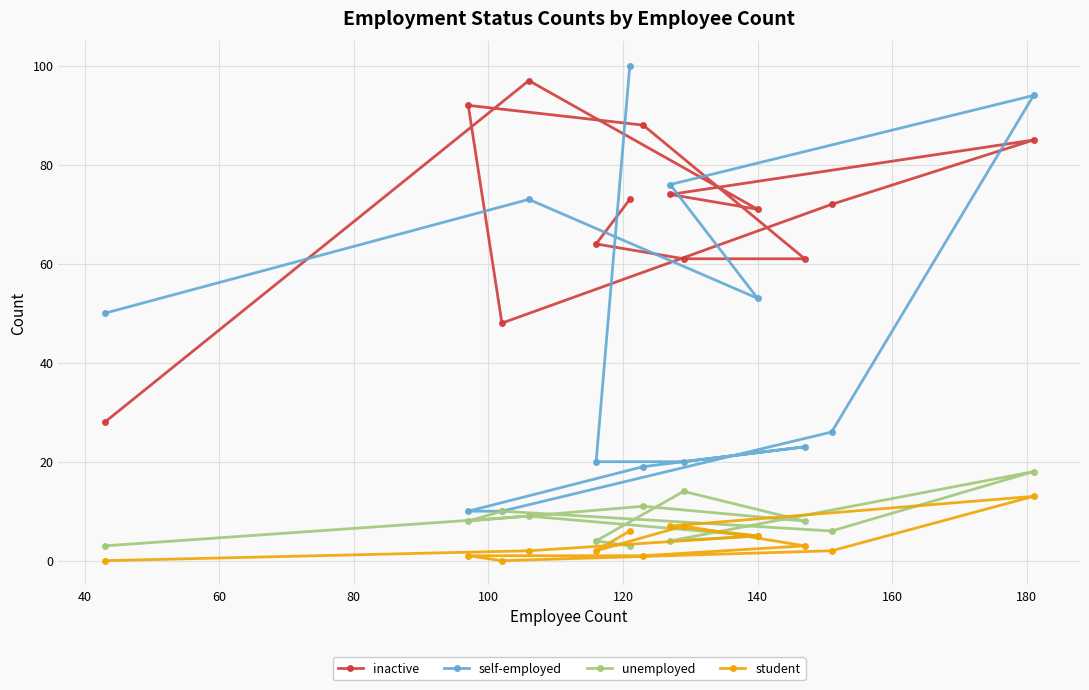

Reading left to right, extract all data points from this chart.

inactive: 28	92	48	97	64	73	88	74	61	71	61	72	85
self-employed: 50	10	10	73	20	100	19	76	20	53	23	26	94
unemployed: 3	8	10	9	4	3	11	4	14	5	8	6	18
student: 0	1	0	2	2	6	1	7	7	5	3	2	13